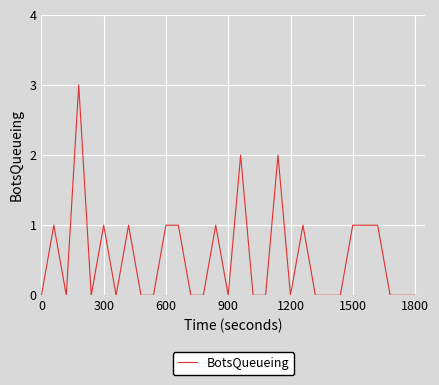

What is the greatest value displayed?

3